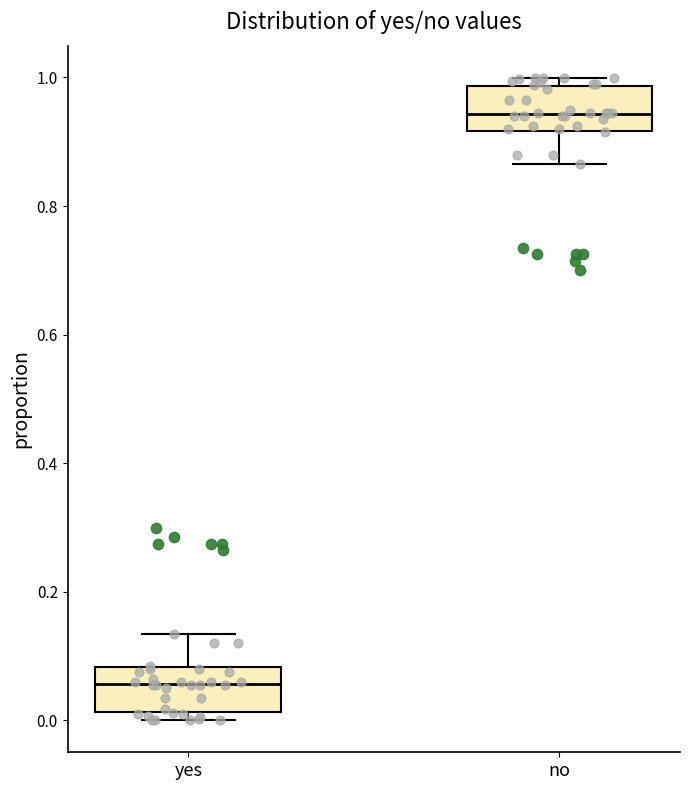

Reading left to right, read every box against the y-axis: the position of its median line, the range the box covers, and the ends of its whiskers. The values are not printed on the chart, so give them approximately, as read against the axis.

yes: median 0.06, box 0.02 to 0.08, whiskers 0.00 to 0.14
no: median 0.94, box 0.92 to 0.98, whiskers 0.86 to 1.00